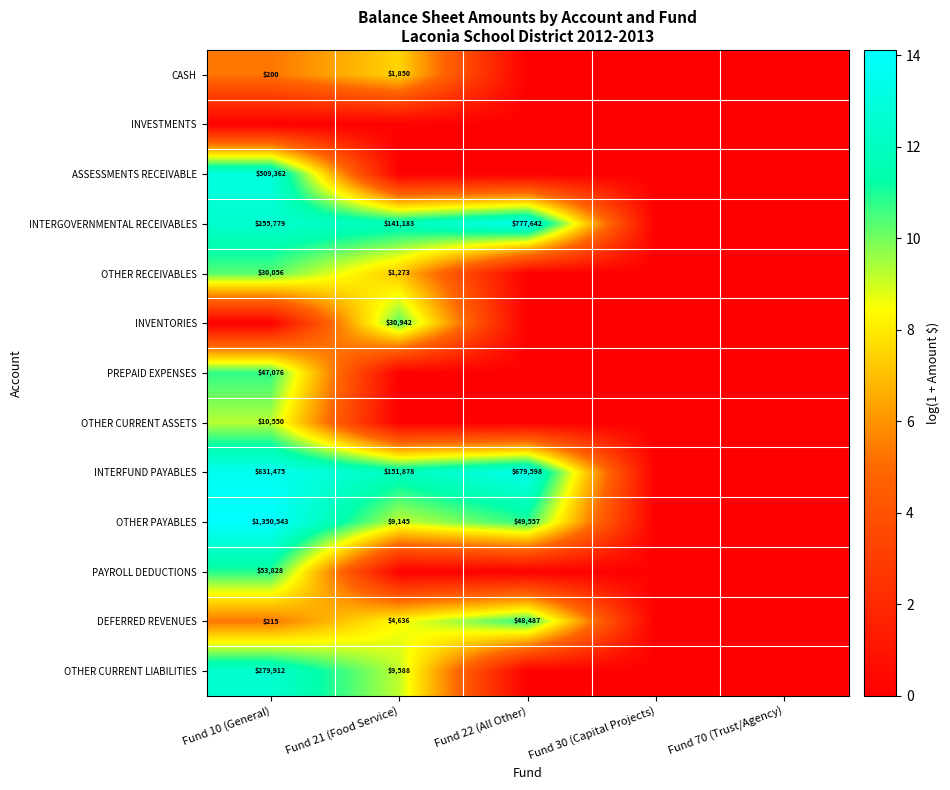

The value of DEFERRED REVENUES at Fund 10 (General) is 215. True or false?

True